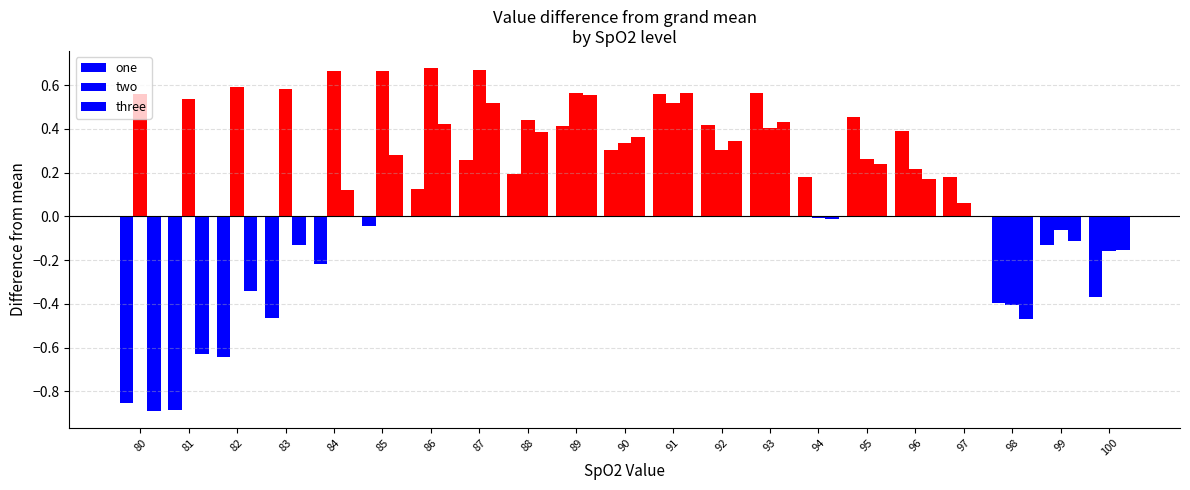

How many values in the one series exceed 0?

12